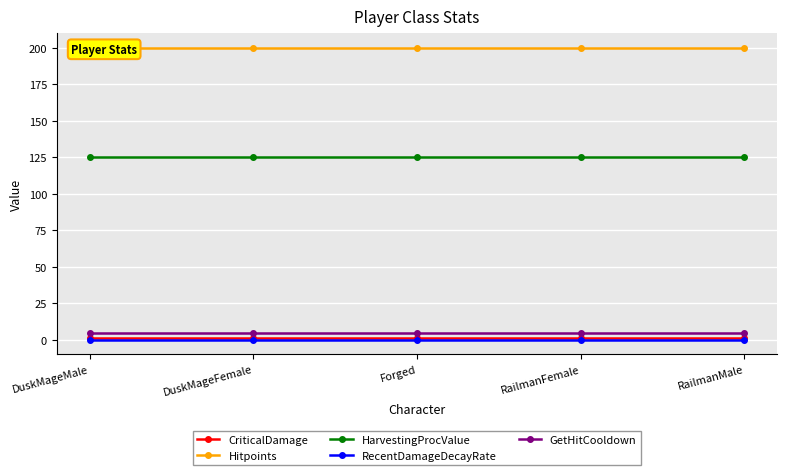

What is the total value across all series at Forged?

331.6